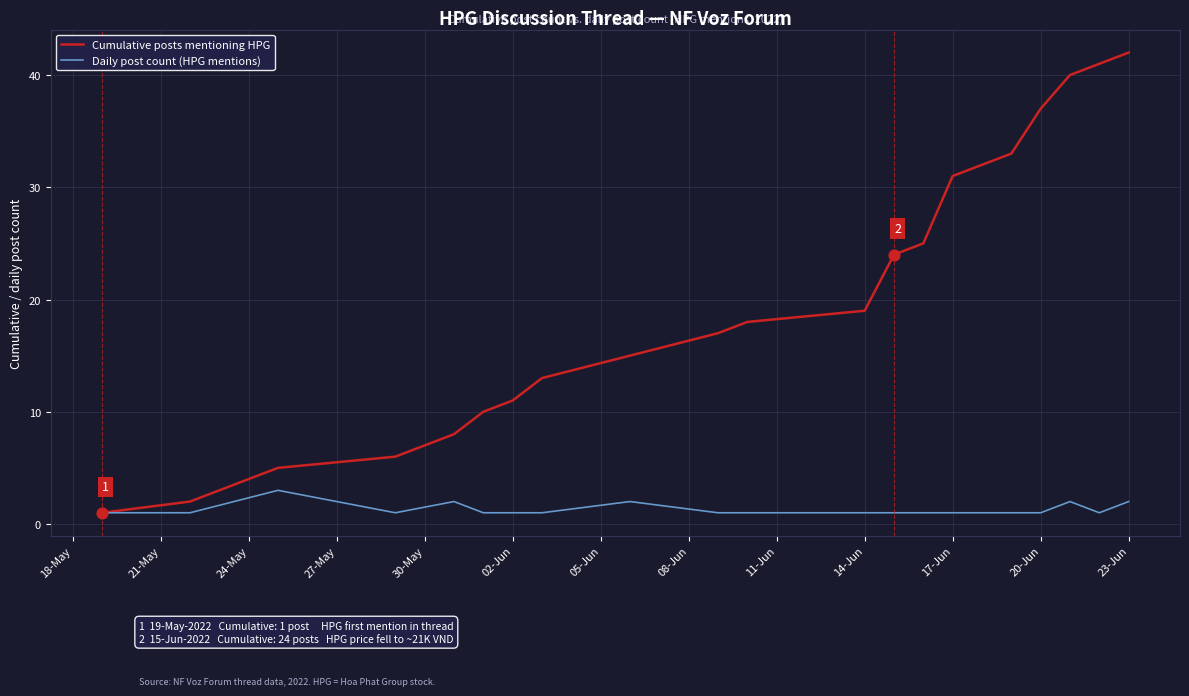

Which series has the largest total across all categories?

Cumulative posts mentioning HPG